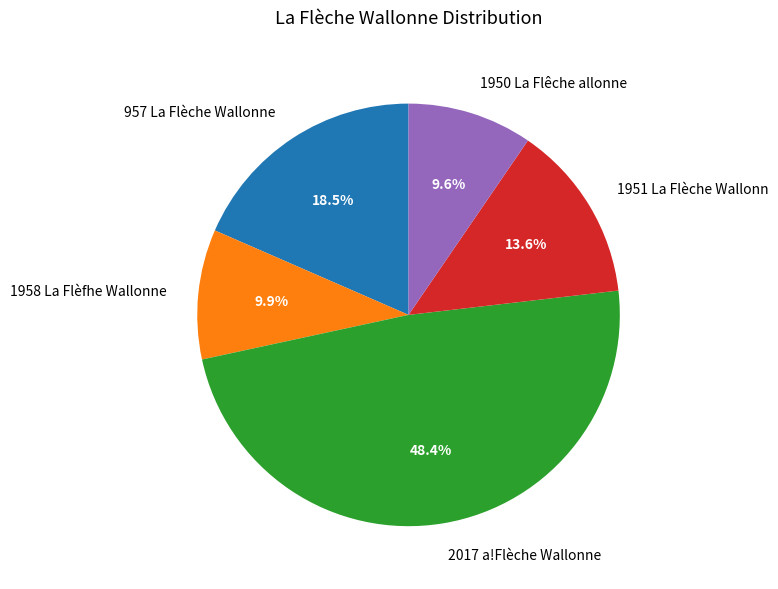

The 2017 a!Flèche Wallonne slice represents 48% of the pie. True or false?

True